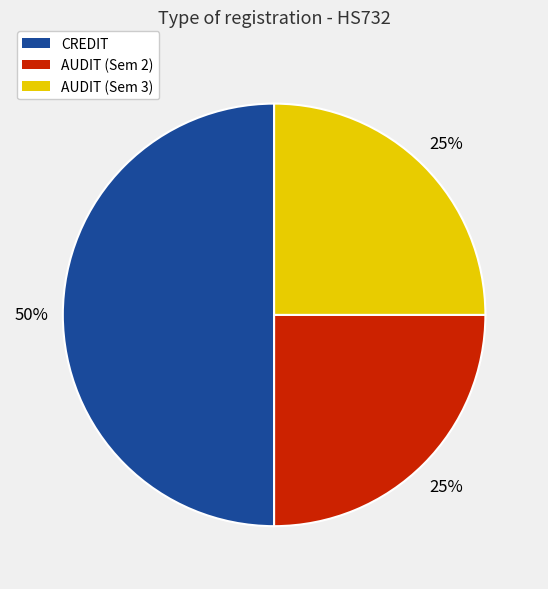

To the nearest percent, what is the difference between the largest and smallest slice percentages?

25%